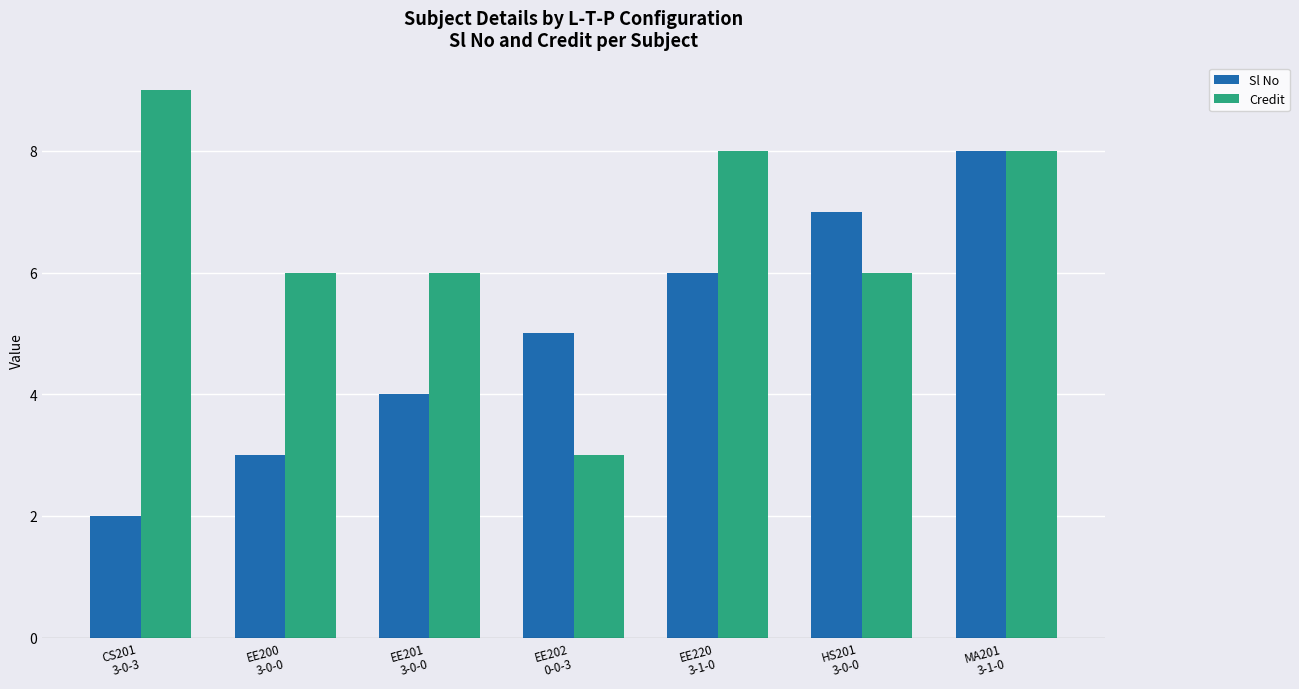

What is the lowest value of the Sl No series?

2